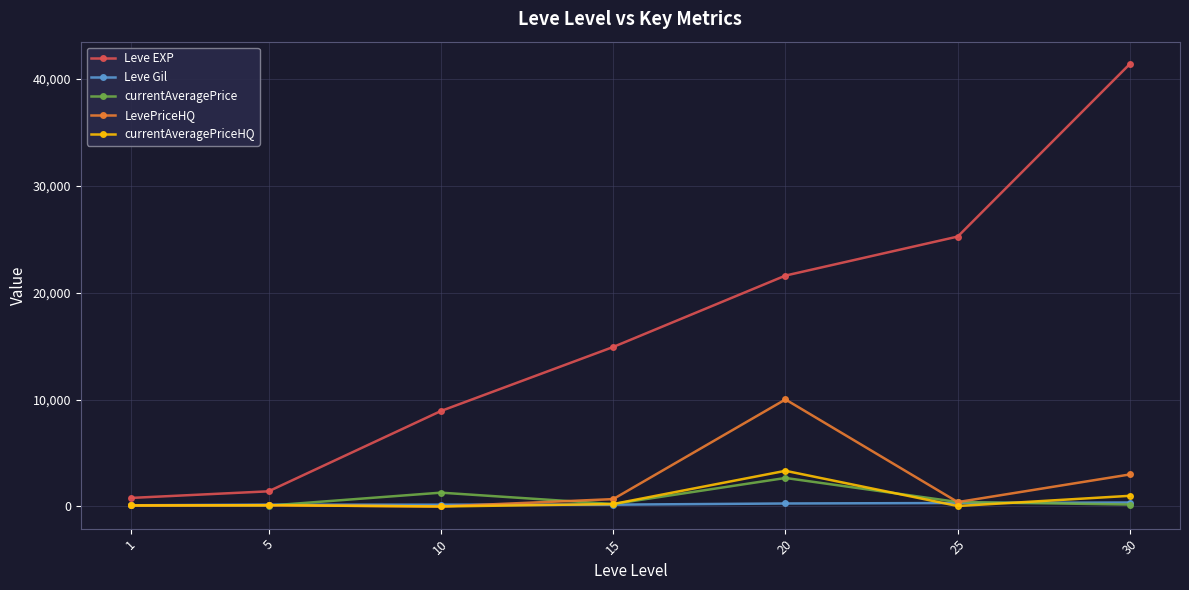

True or false: currentAveragePrice has more than 1 points higher than both neighbors.

True